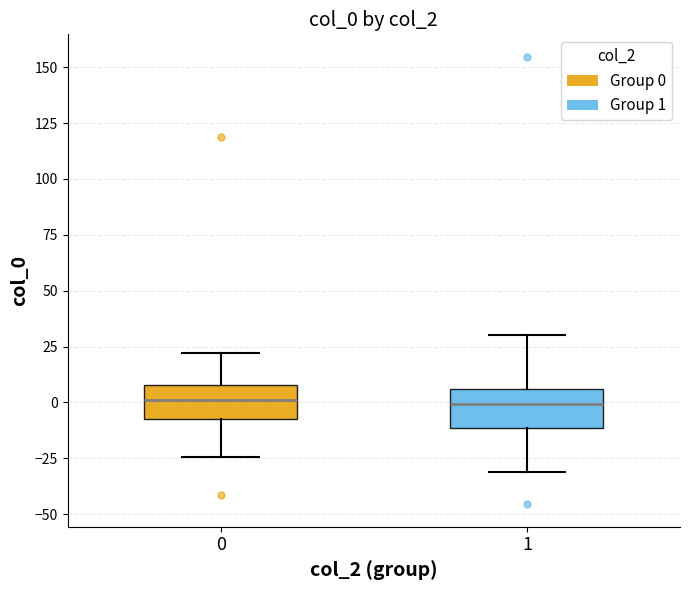

Reading left to right, read every box against the y-axis: the position of its median line, the range the box covers, and the ends of its whiskers. The values are not printed on the chart, so give them approximately, as read against the axis.

0: median 0, box -5 to 10, whiskers -25 to 20
1: median 0, box -10 to 5, whiskers -30 to 30